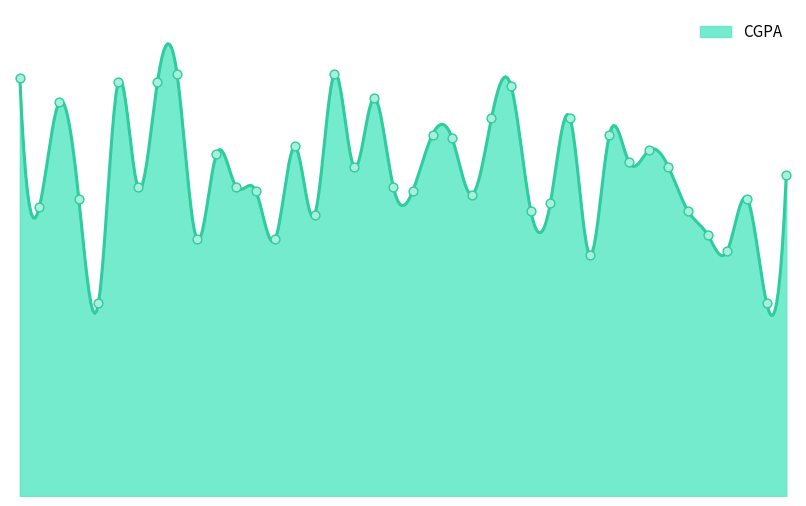

Which has a higher value, GOVIND JHA or VIVEK PATWAL?

VIVEK PATWAL